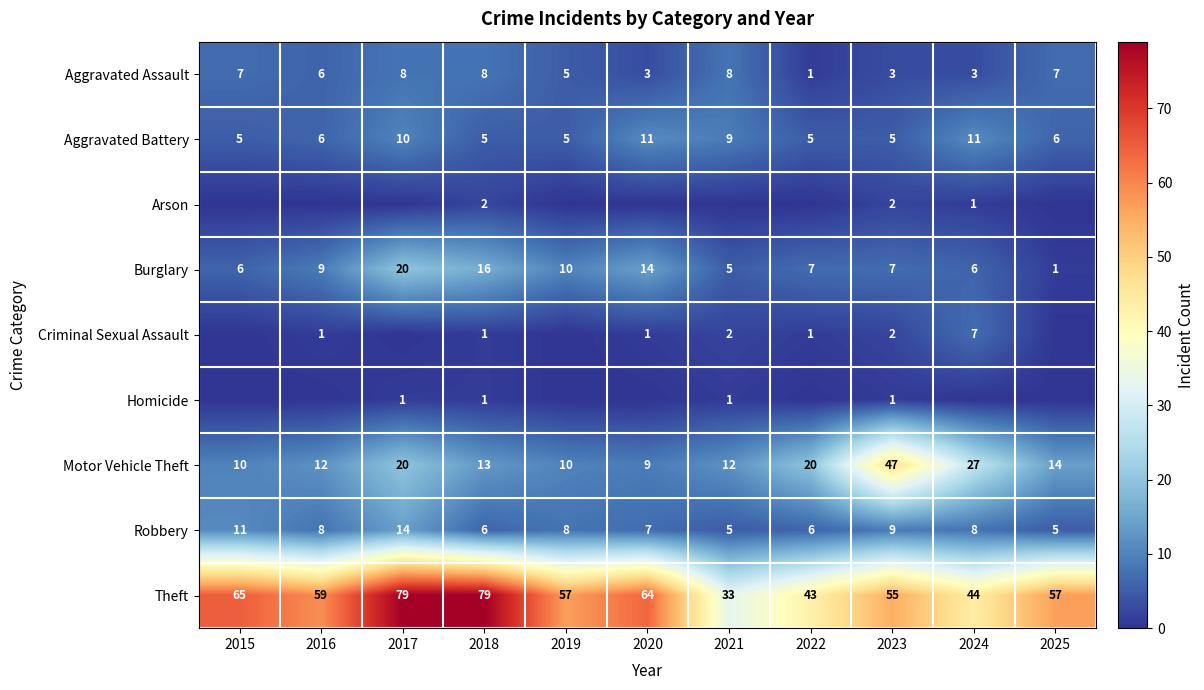

True or false: Robbery has a value of 7 at 2025.

False